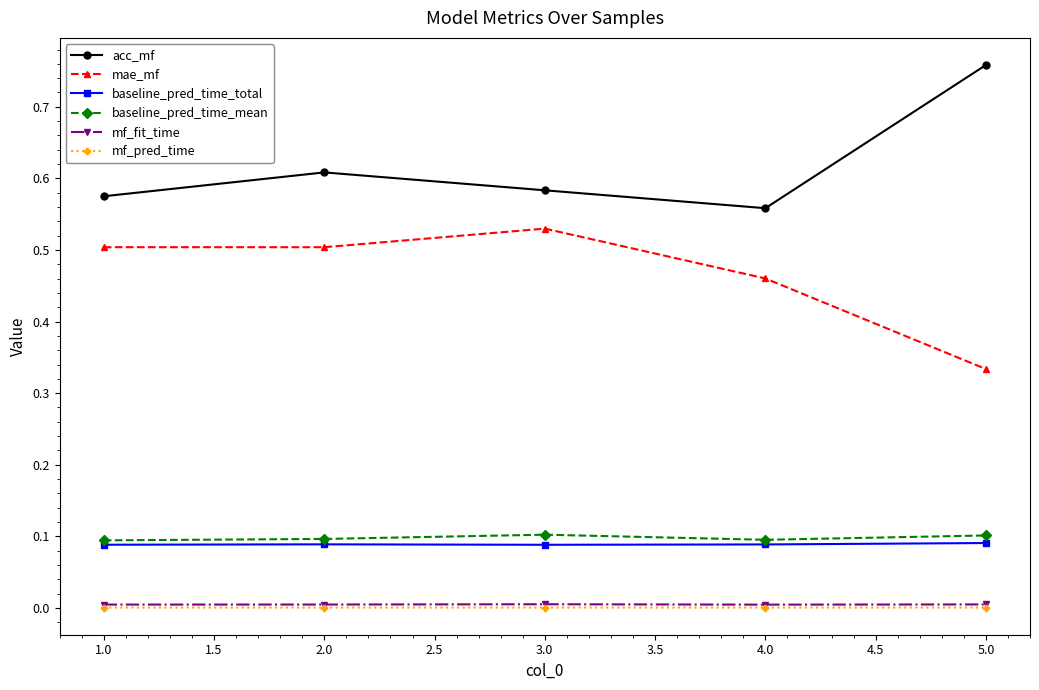

True or false: baseline_pred_time_mean and acc_mf cross at least once.

False